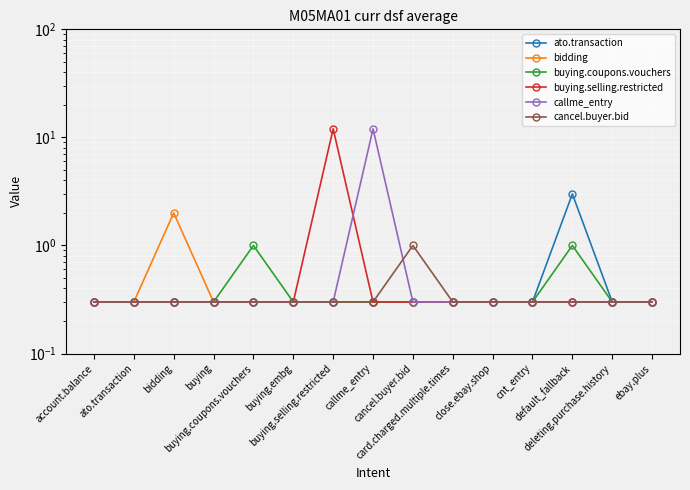

The value of buying.selling.restricted at cnt_entry is 0.1. True or false?

False